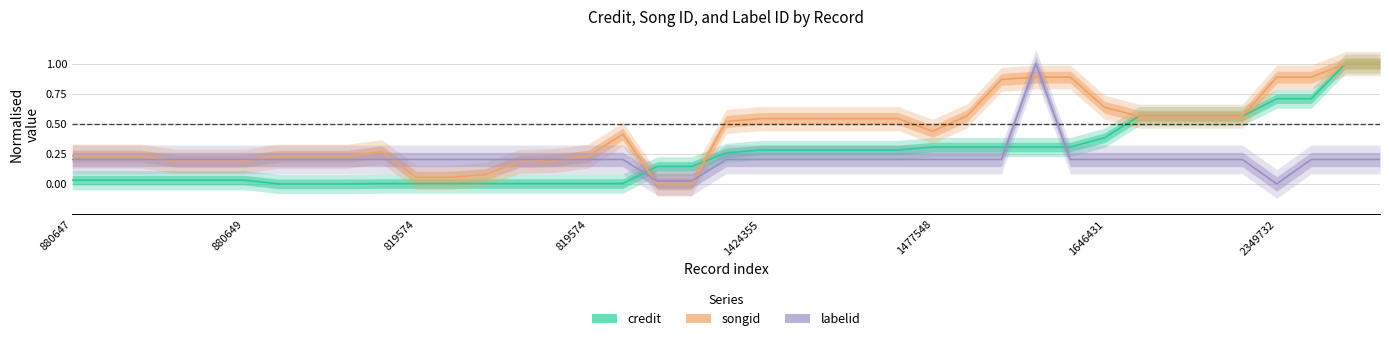

Count the number of categories in the chart.

39